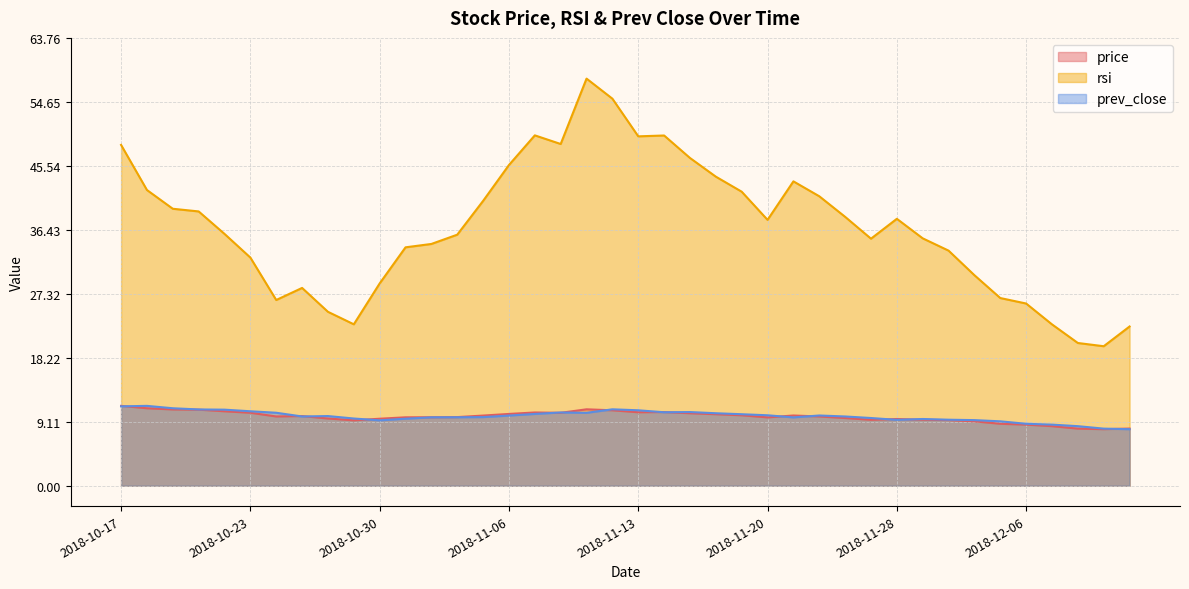

How many times do price and prev_close cross each other?

14